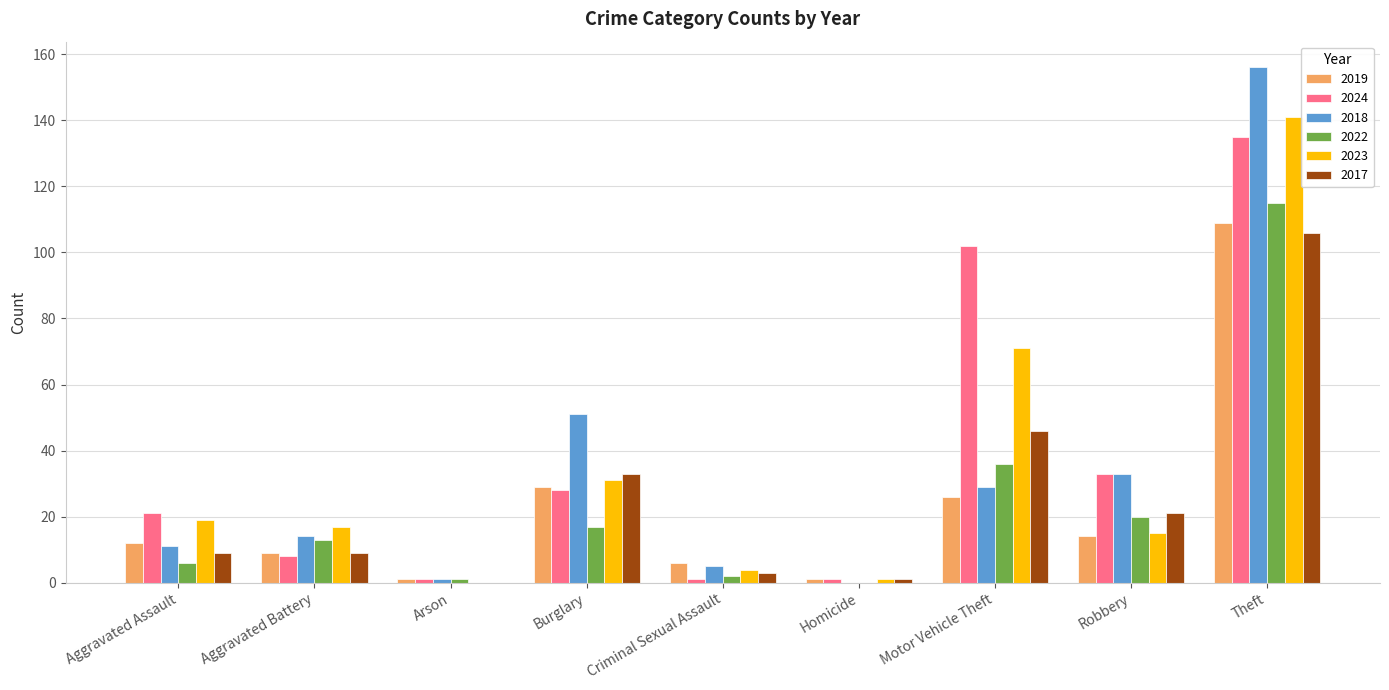

At which category is the sum across all series the highest?

Theft